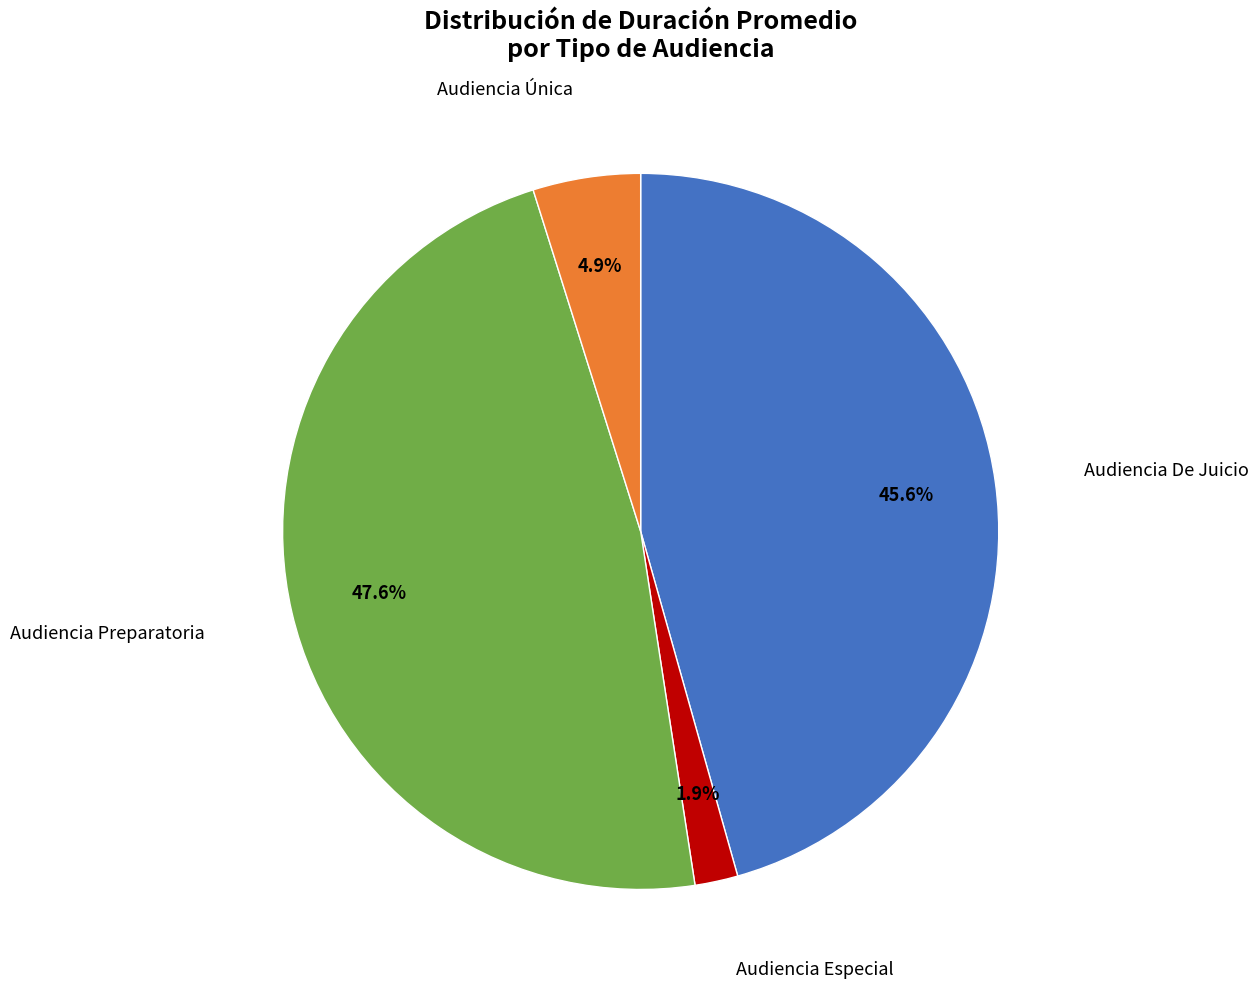

Combined, what portion of the pie is Audiencia Preparatoria and Audiencia De Juicio?

93.2%